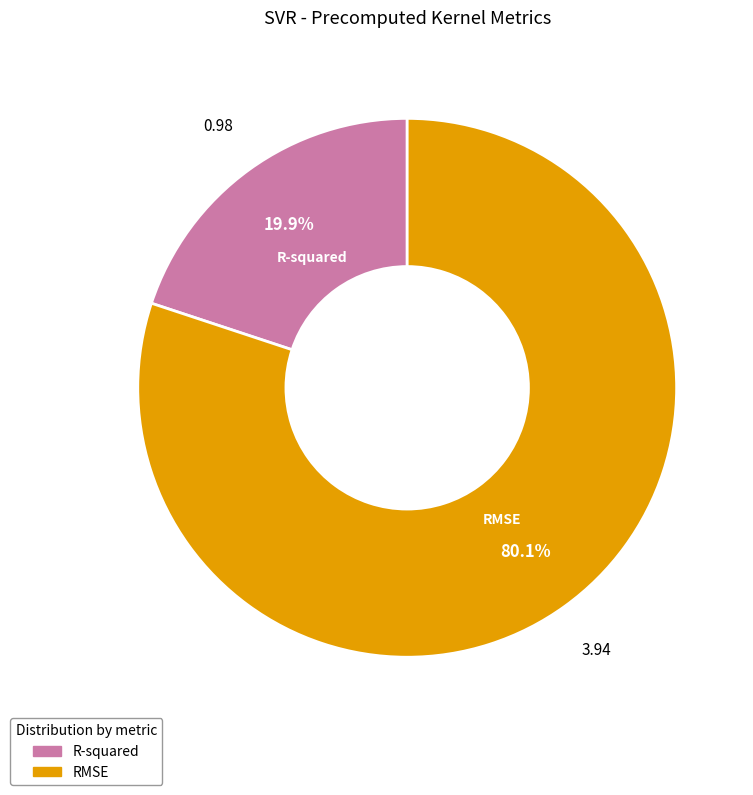

Which has a higher value, RMSE or R-squared?

RMSE